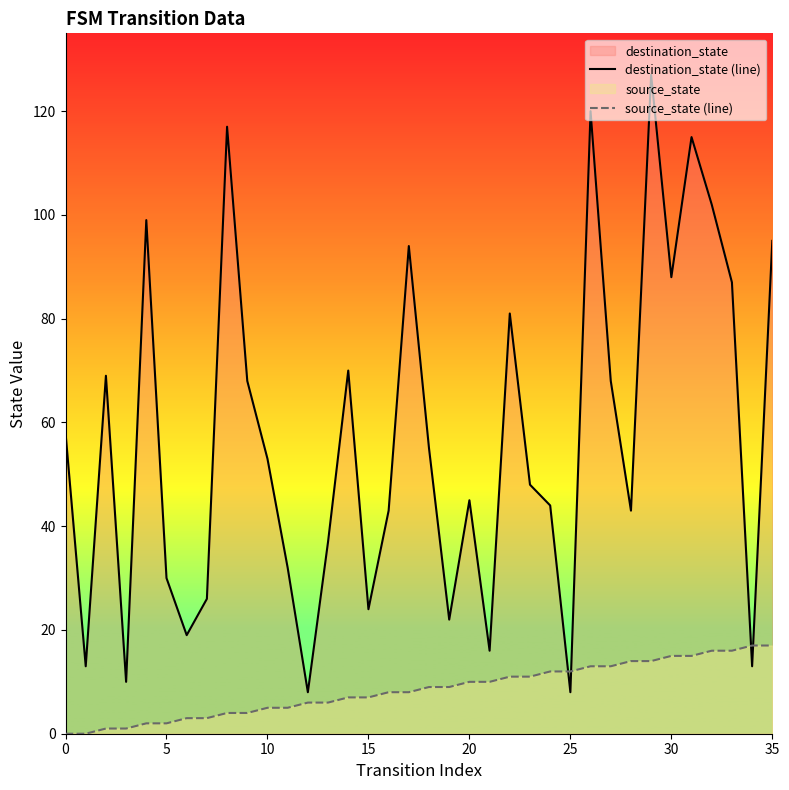

After their last crossing, which series has the higher values: destination_state (line) or source_state (line)?

destination_state (line)